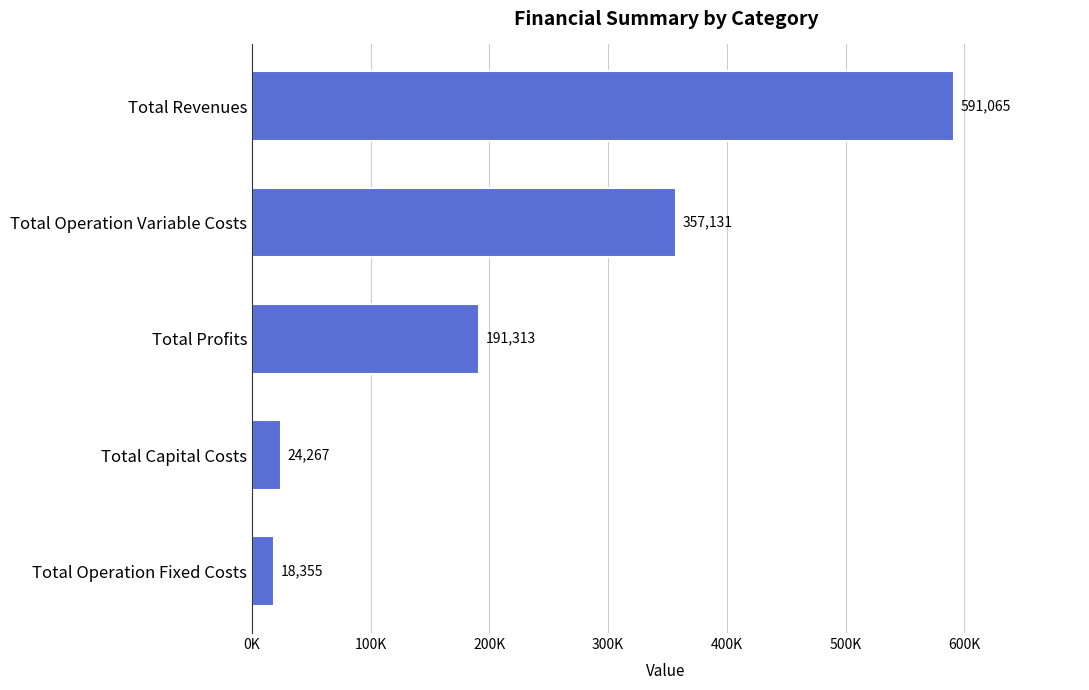

Rank the categories by value from highest to lowest.

Total Revenues, Total Operation Variable Costs, Total Profits, Total Capital Costs, Total Operation Fixed Costs